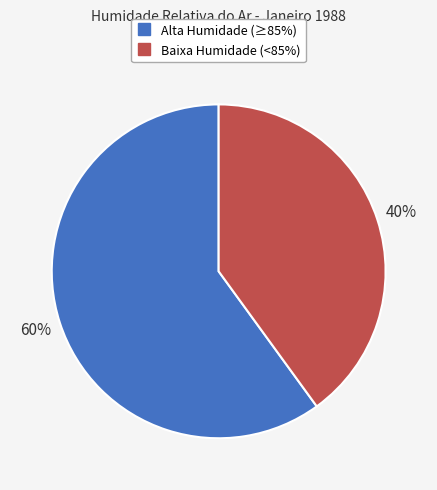

Is there any slice that represents more than half of the pie?

Yes